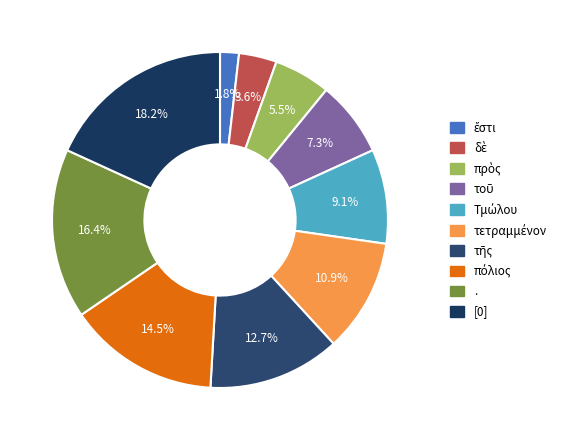

Approximately how many times larger is the value at δὲ compared to .?

0.2